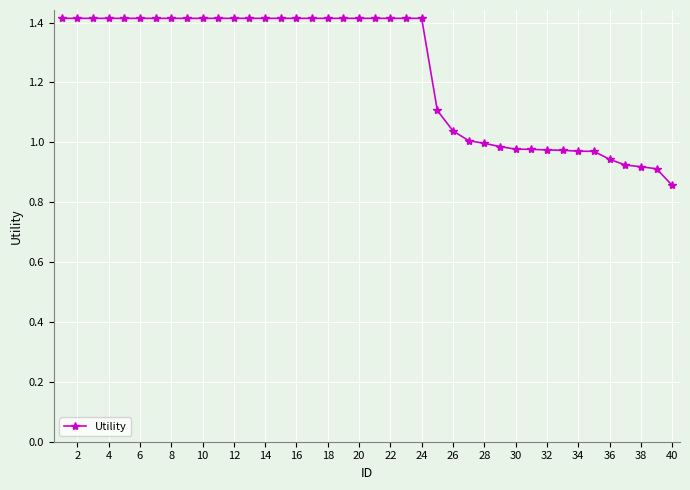

What is the greatest value displayed?

1.4